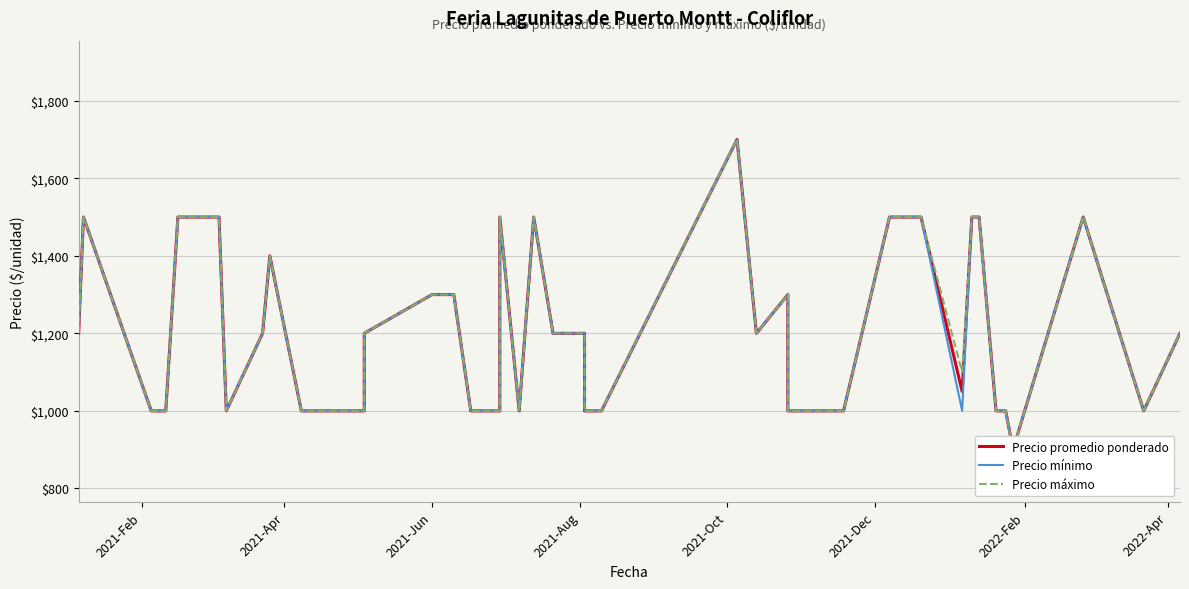

What are all the series names shown in the legend?

Precio promedio ponderado, Precio mínimo, Precio máximo